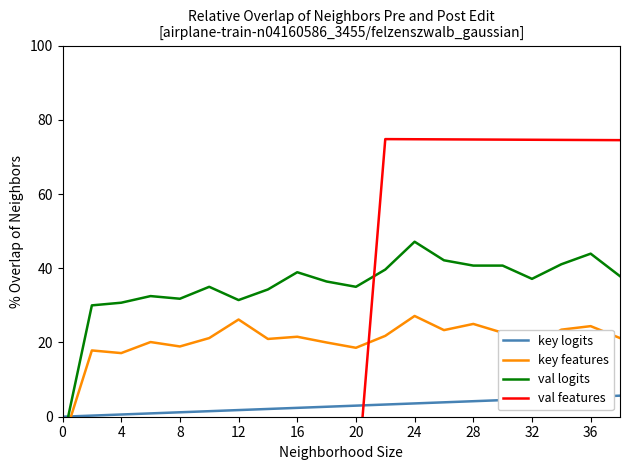

In val logits, how many points are lower than both neighbors (excluding endpoints)?

4